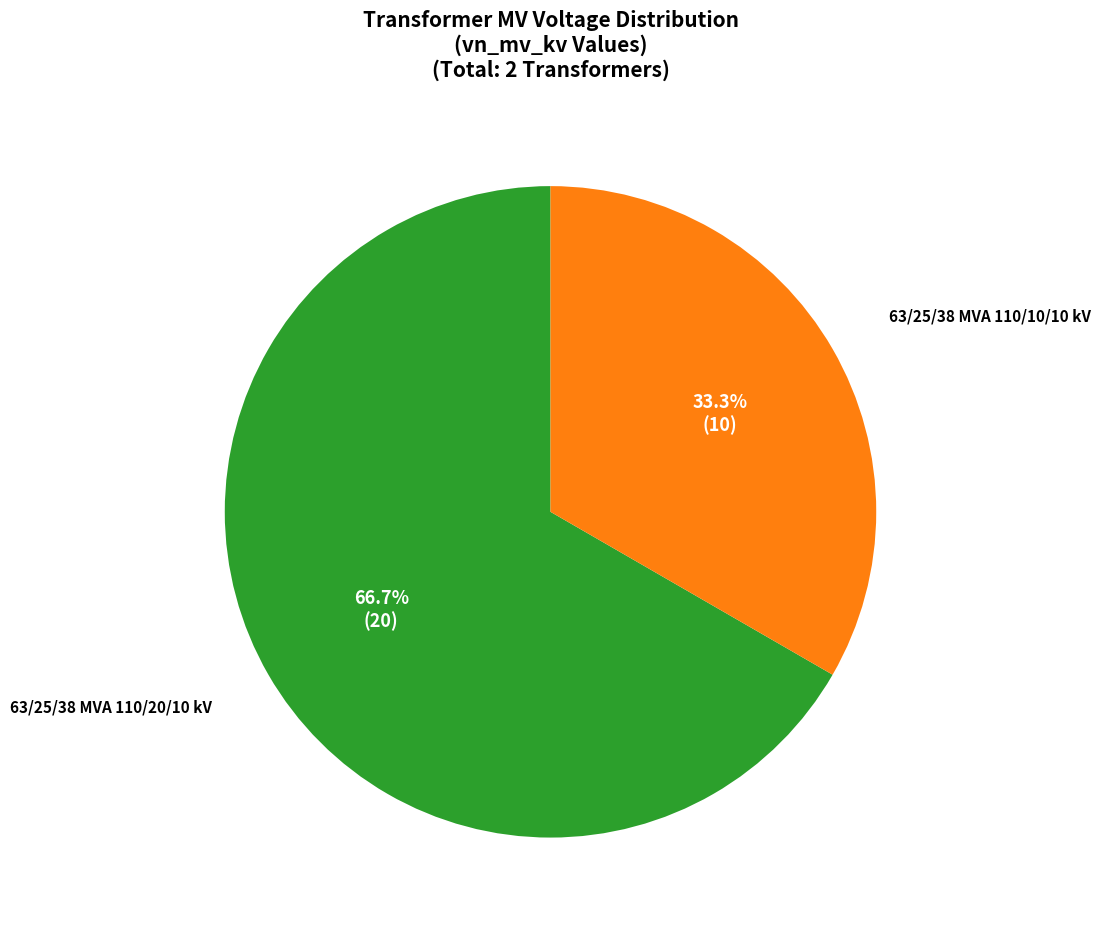

Is there a majority slice in this chart?

Yes